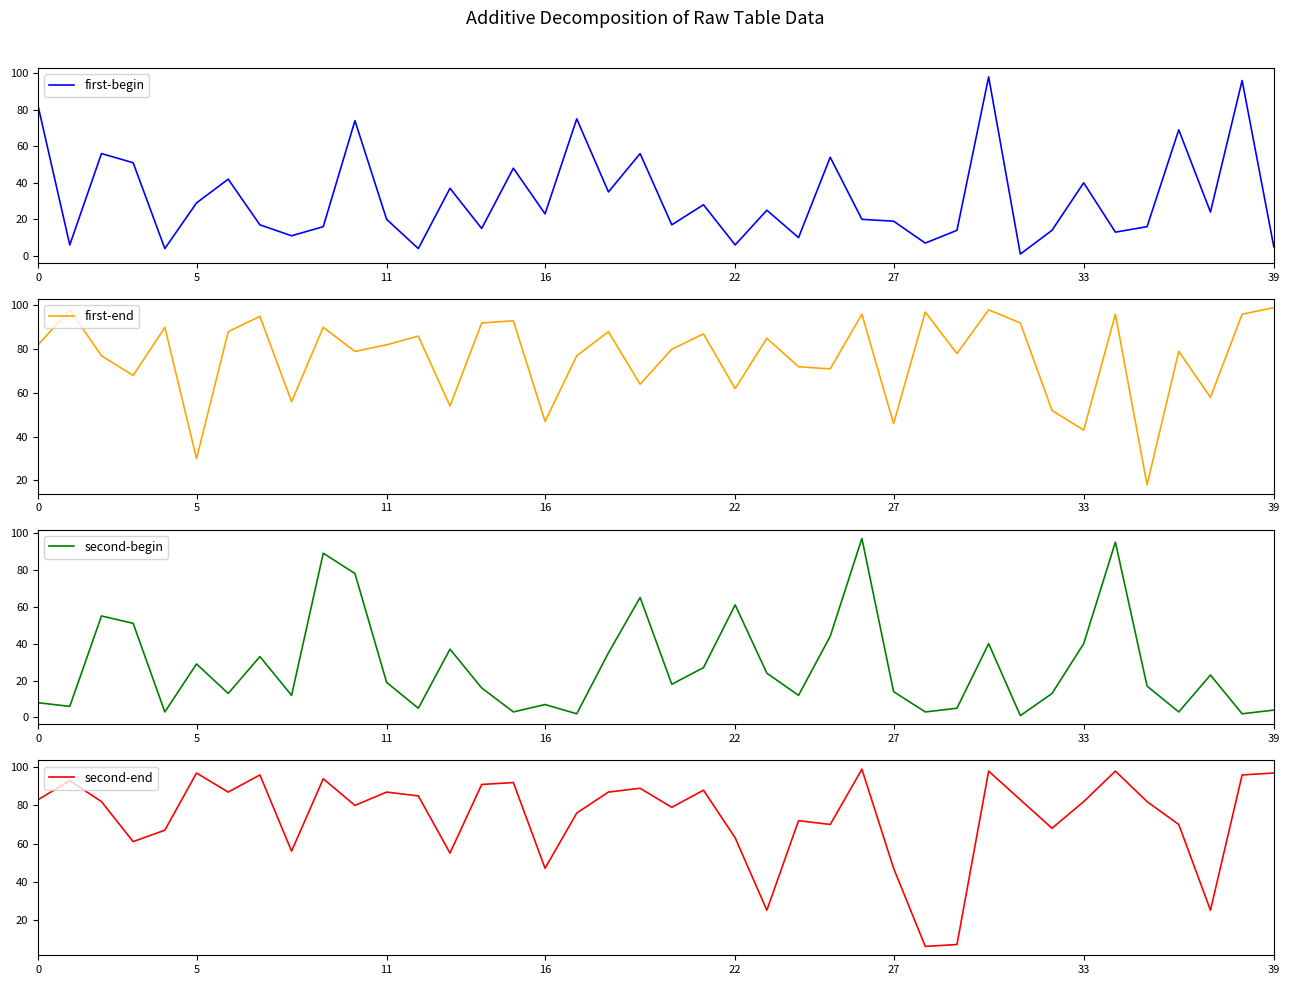

Between 20 and 15, which is larger?

15